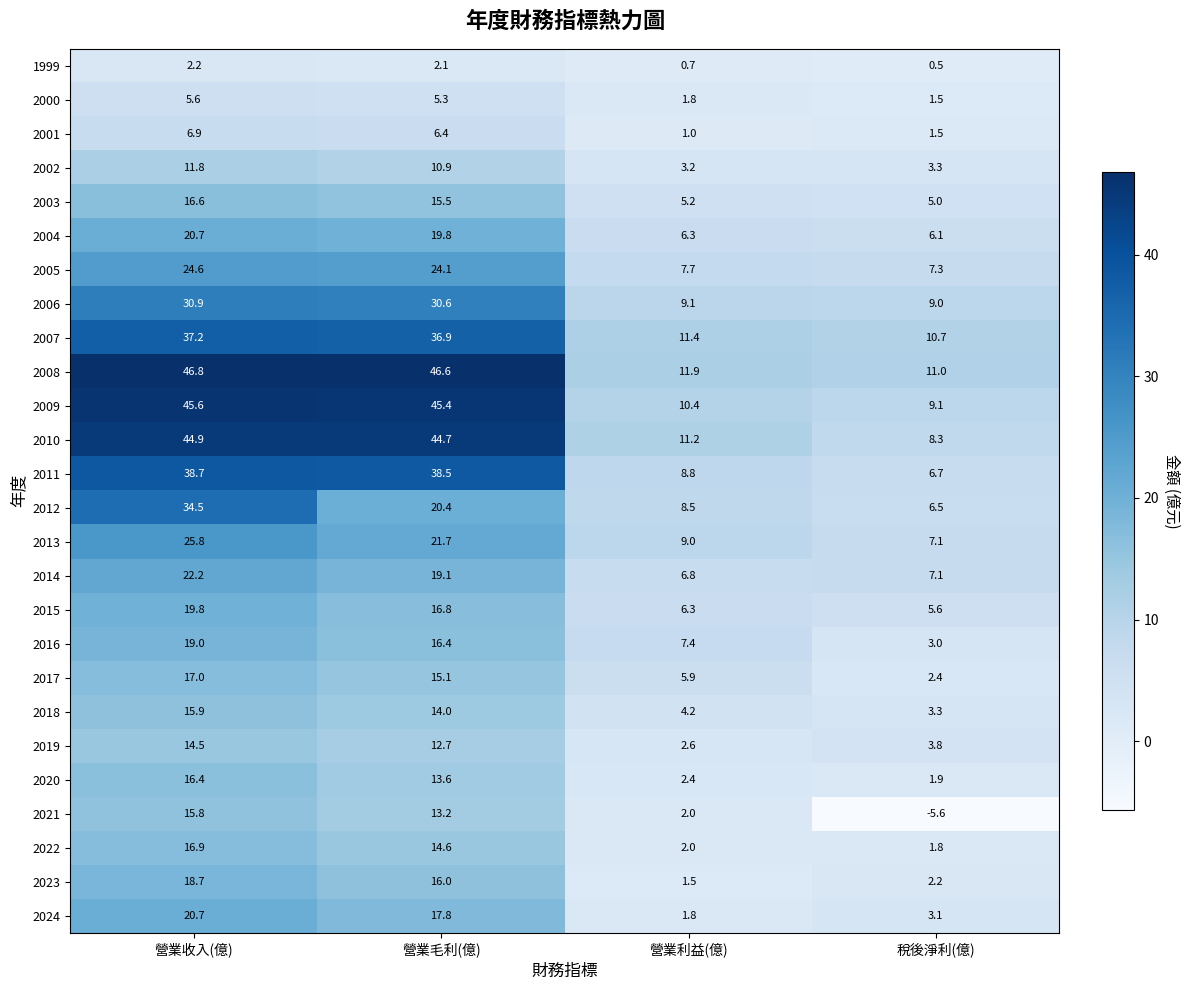

At which category does the chart reach its minimum across all series?

稅後淨利(億)